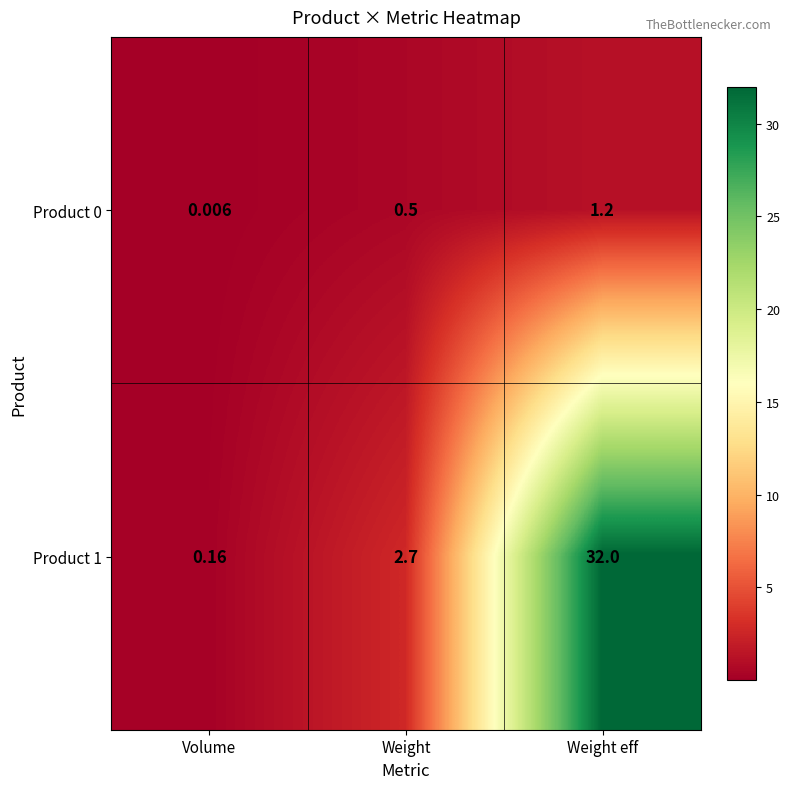

At which category is the sum across all series the highest?

Weight eff